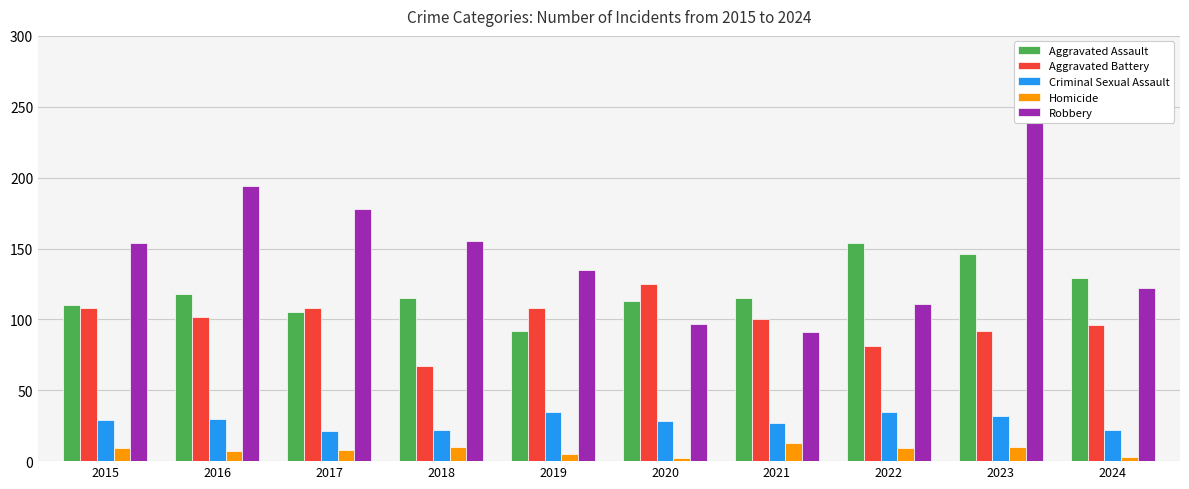

At which category is the sum across all series the highest?

2023